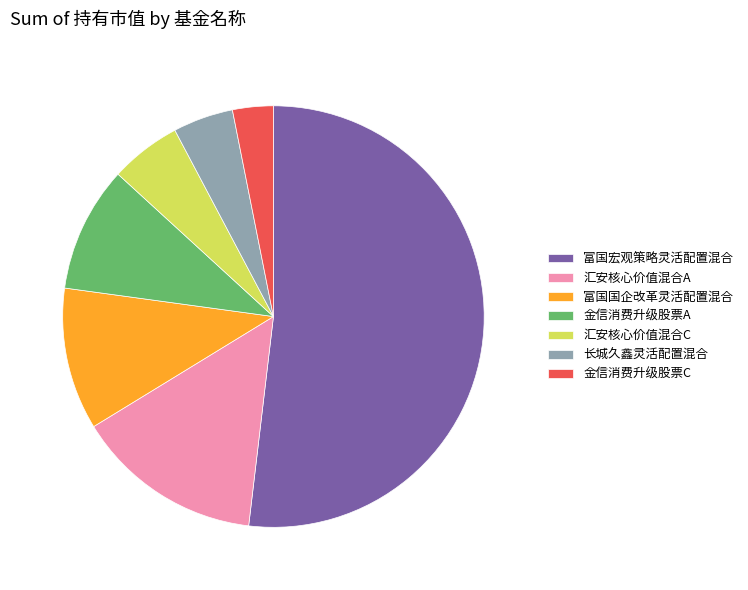

The 富国国企改革灵活配置混合 slice represents 11% of the pie. True or false?

True